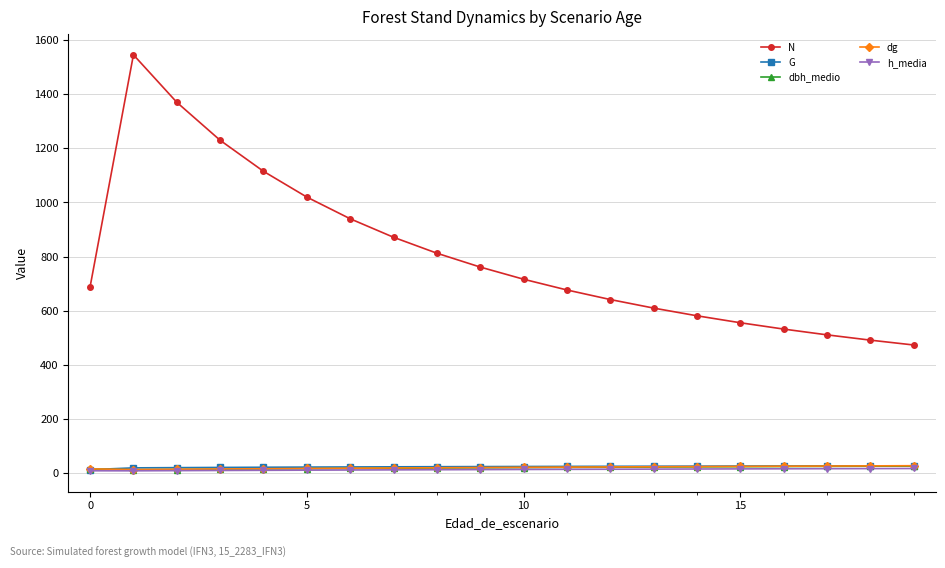

Which series has the widest spread of values?

N